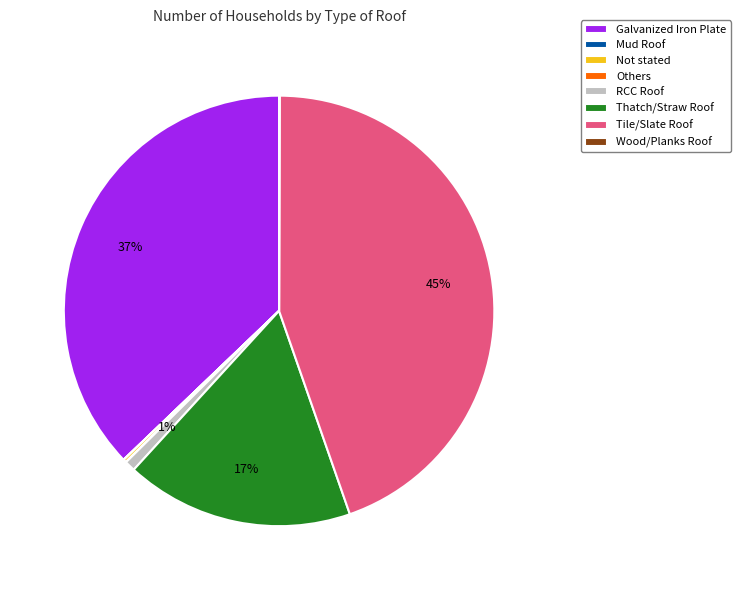

Is it true that Tile/Slate Roof is 58% of the pie?

False